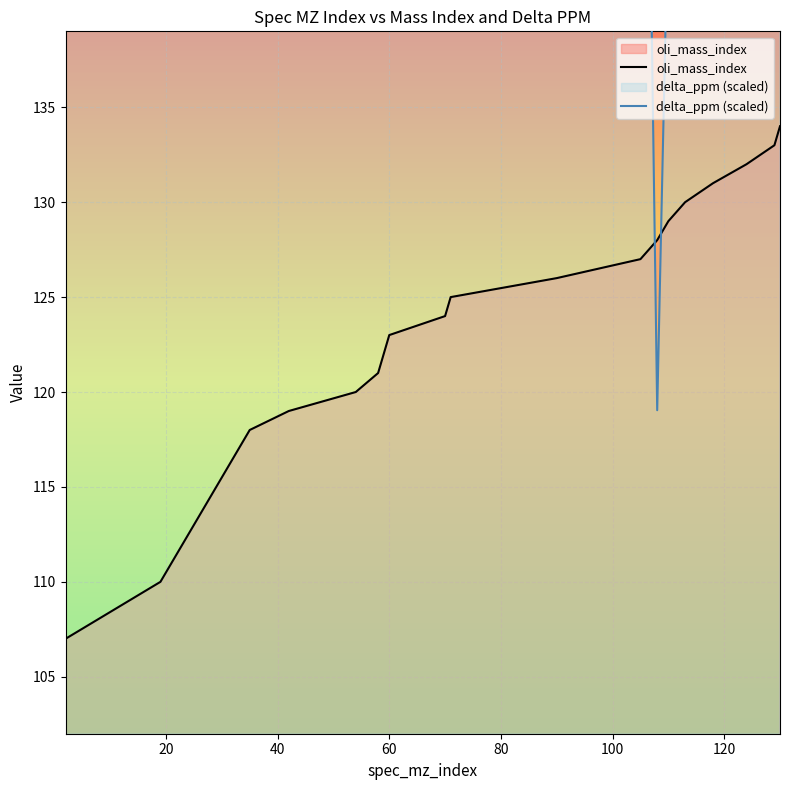

What is the highest value of the oli_mass_index series?

134